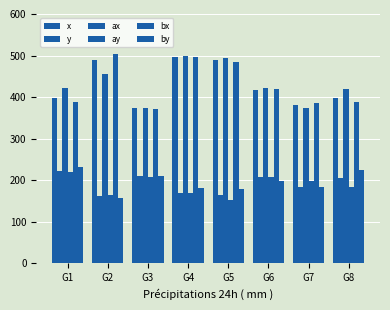

Which series has the widest spread of values?

bx